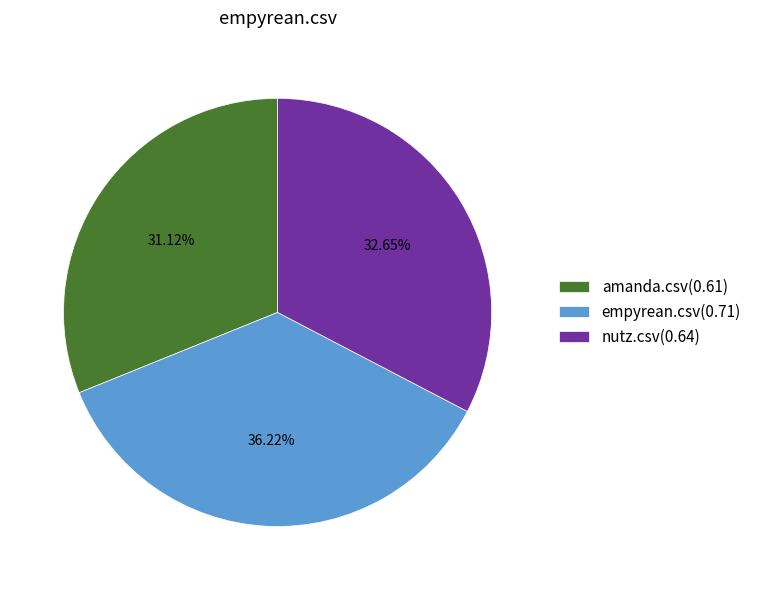

To the nearest percent, what percentage of the pie is nutz.csv?

33%